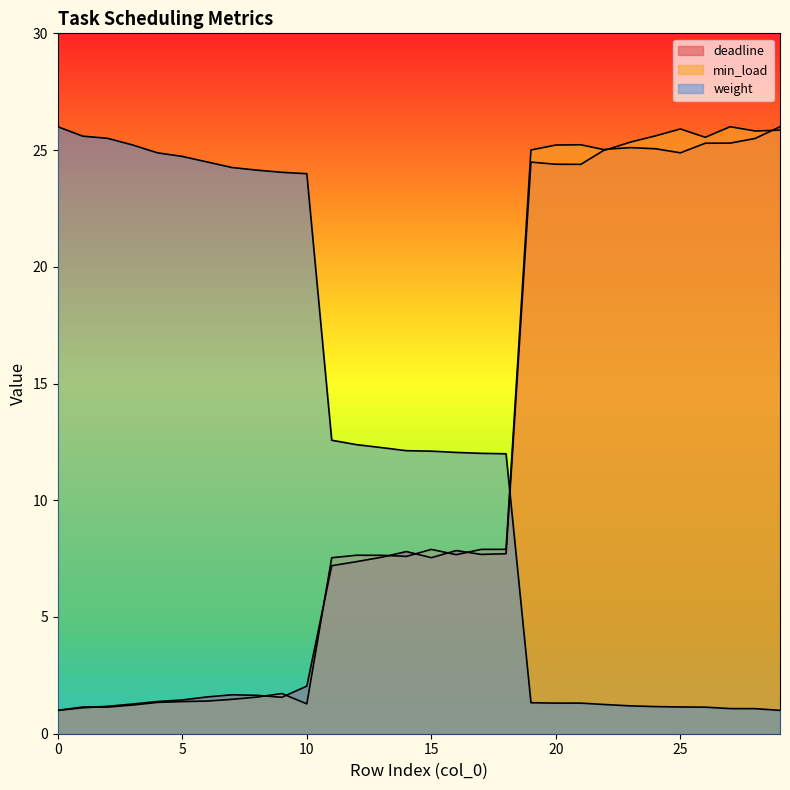

Between which two adjacent categories do min_load and deadline first intersect?

1 and 2